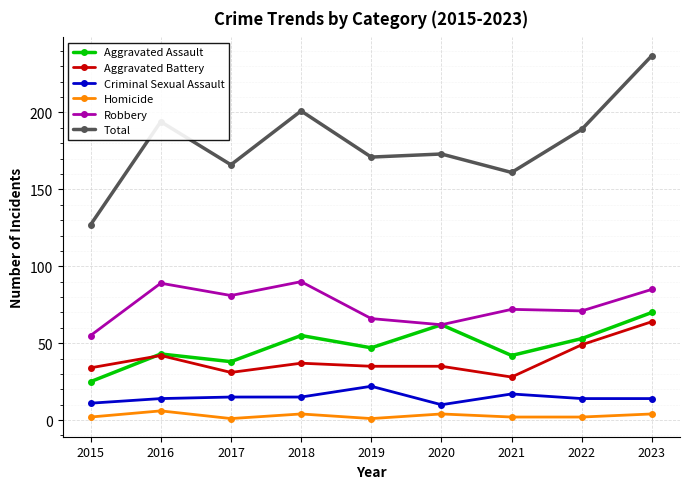

At which category is the sum across all series the highest?

2023